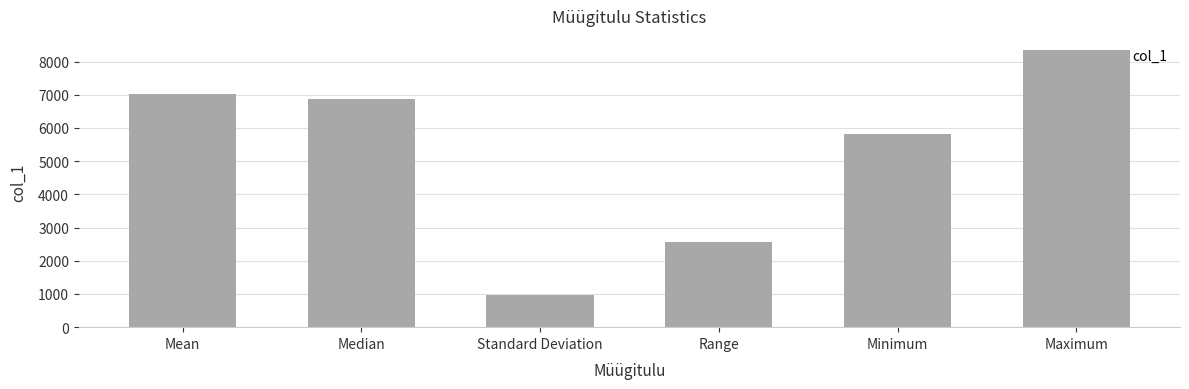

What is the value of the 3rd bar from the left?

958.3